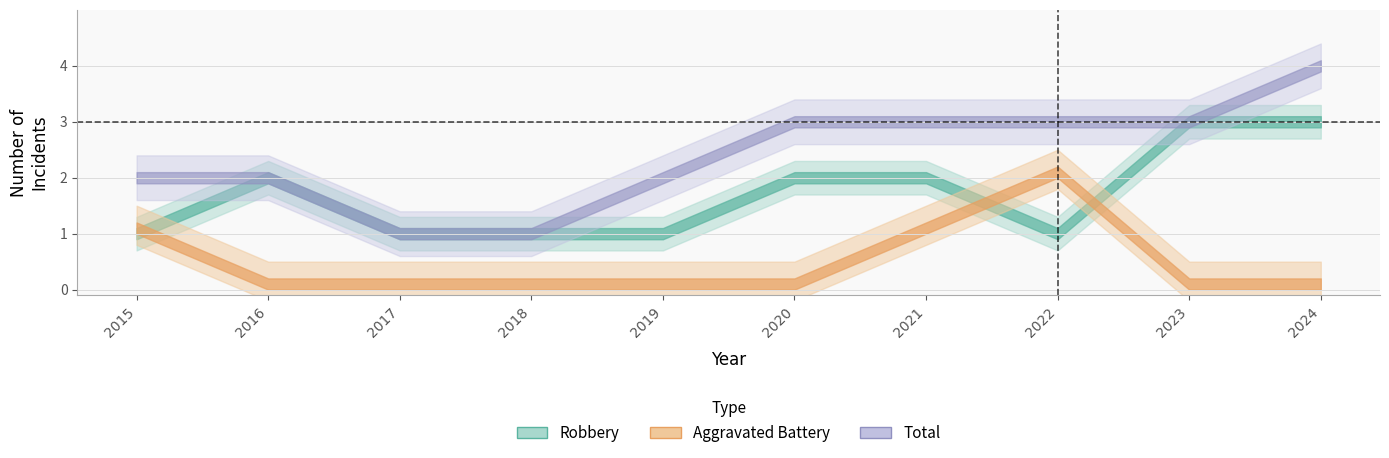

What is the difference between the Aggravated Battery values at 2015 and 2020?

1